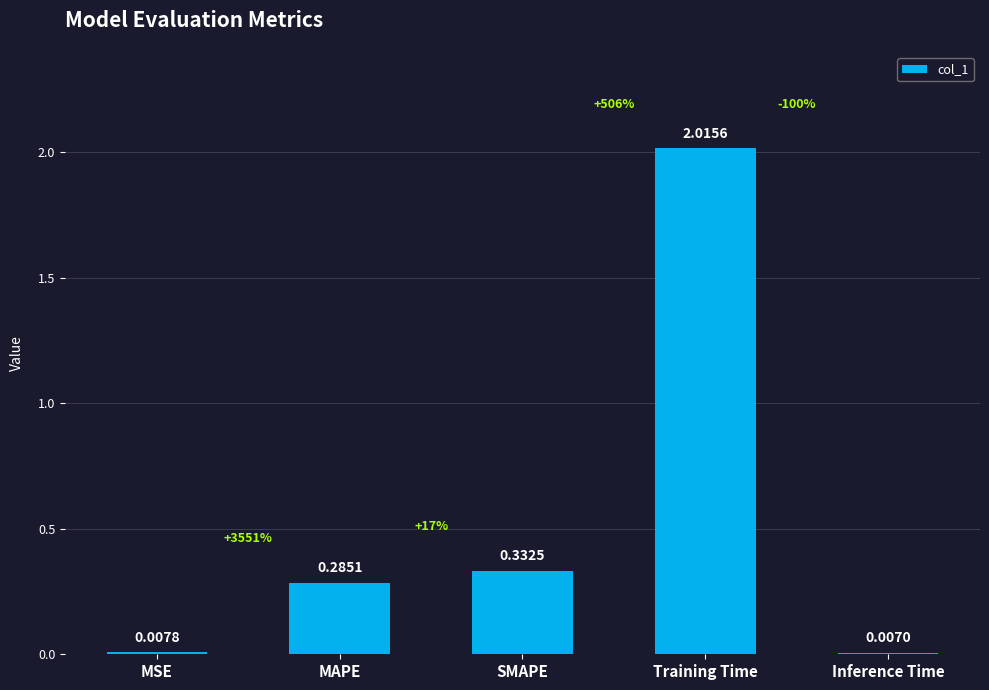

Between MAPE and Inference Time, which is larger?

MAPE